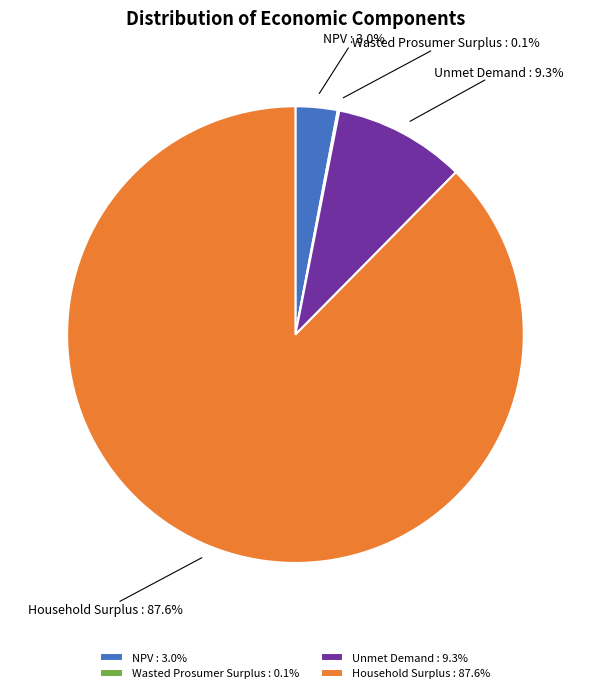

Which category accounts for the majority?

Household Surplus